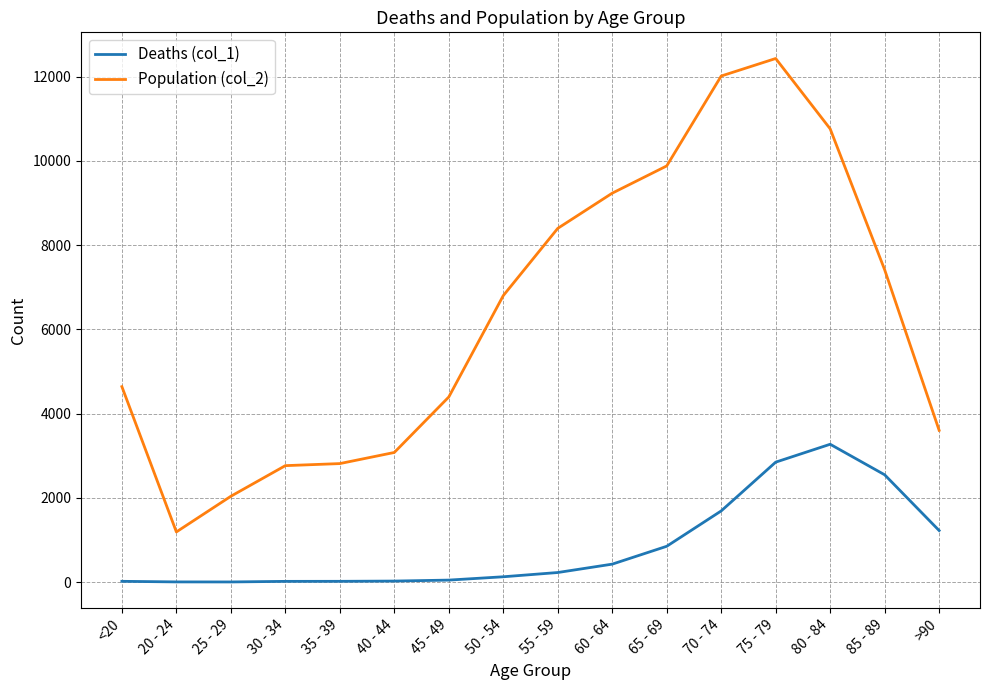

What is the sum of all Population (col_2) values?

101482